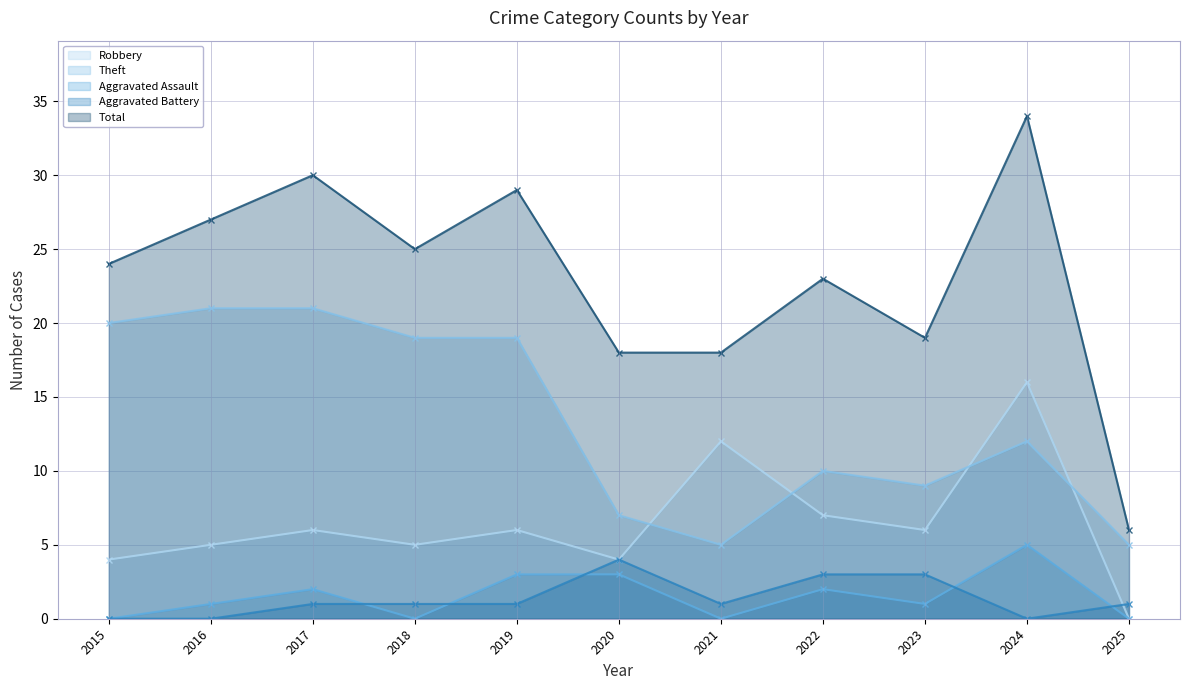

True or false: Robbery and Total intersect in this chart.

False